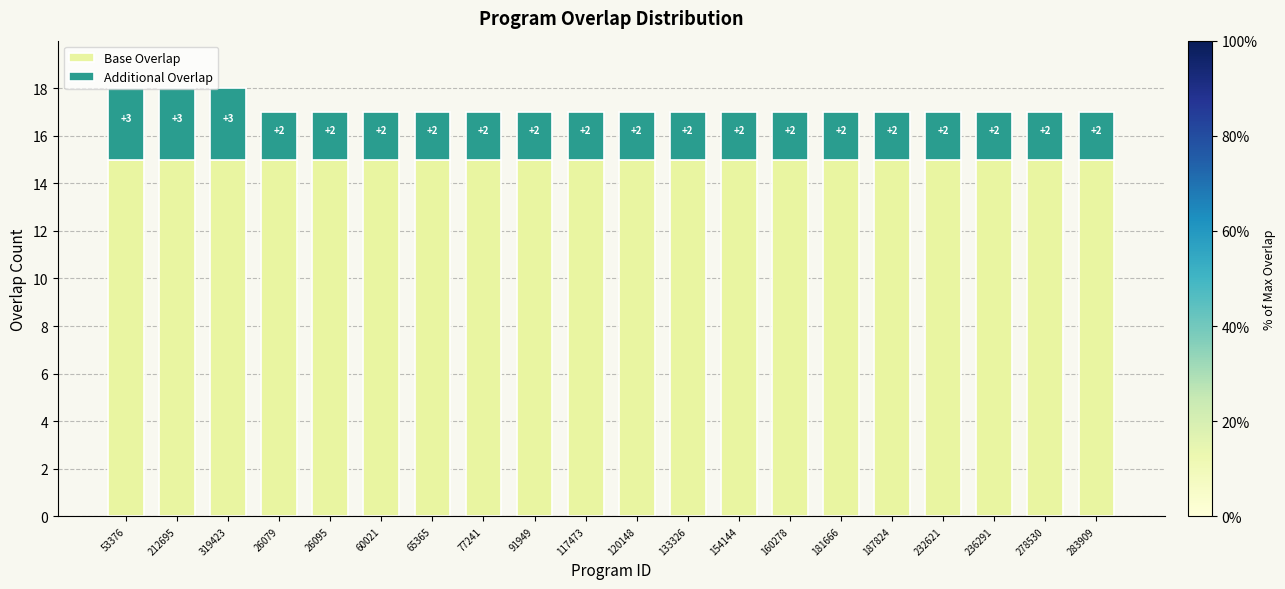

What is the lowest value of the Base Overlap series?

15